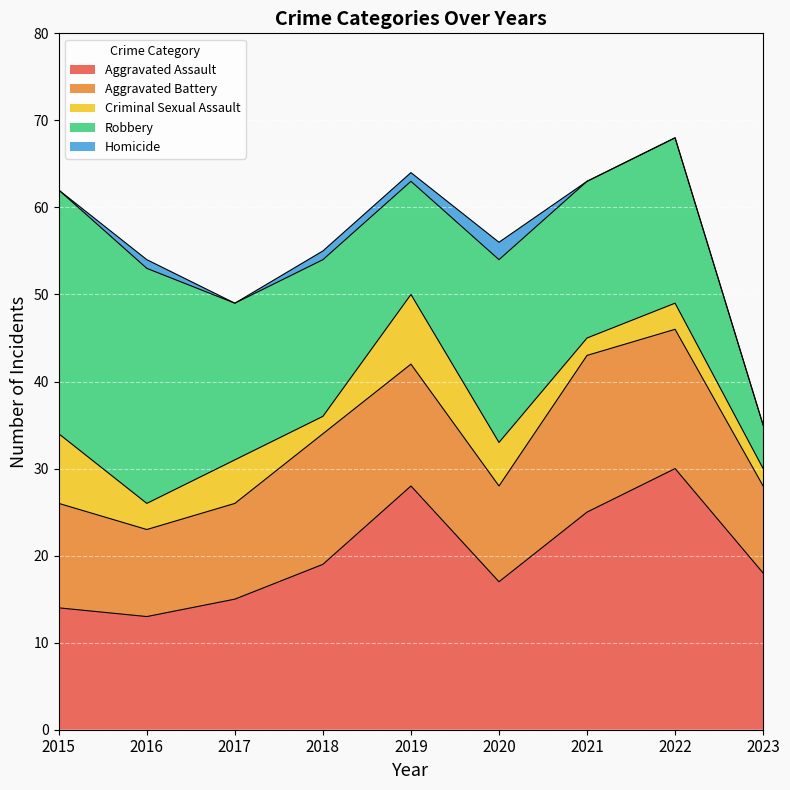

What is the value of the Aggravated Battery point at the 3rd from the left?

11